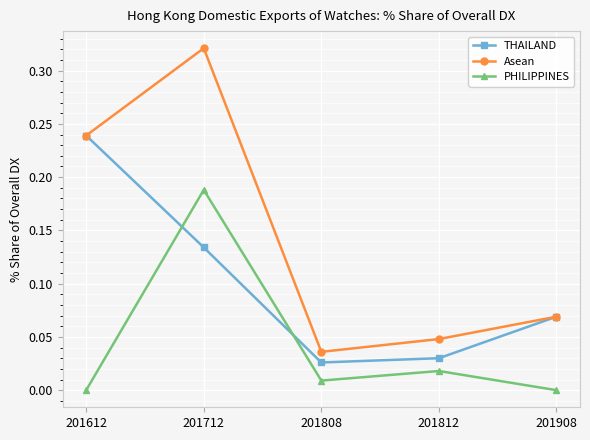

Rank the series by their average value, from lowest to highest.

PHILIPPINES, THAILAND, Asean